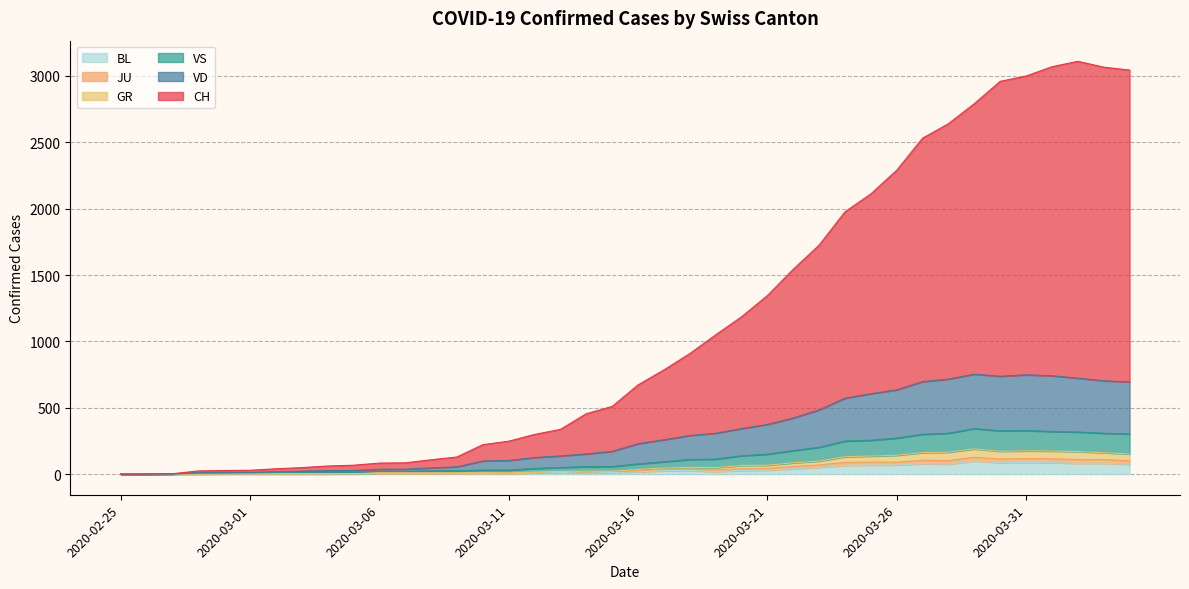

True or false: VS and GR cross at least once.

False